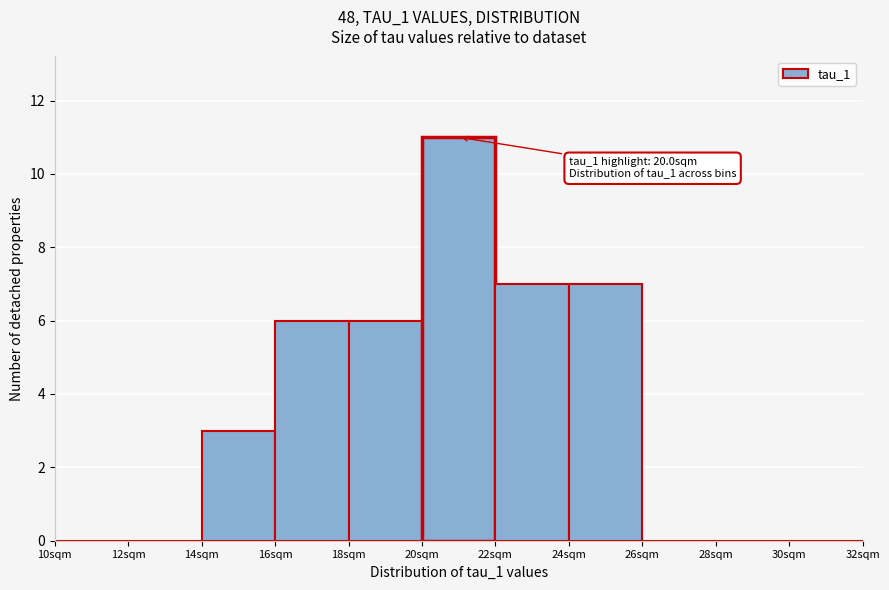

Which range on the x-axis has the tallest bar?

20 to 22